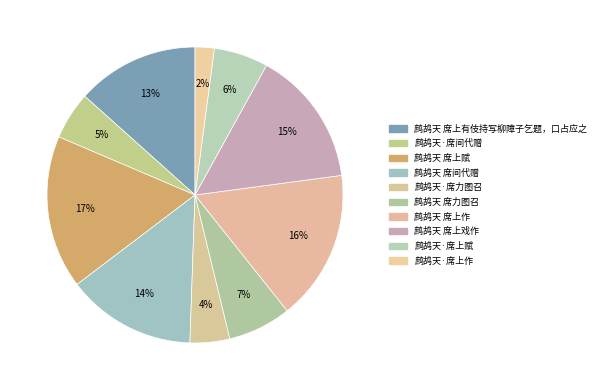

Between 鹧鸪天 席上有伎持写柳障子乞题，口占应之 and 鹧鸪天·席间代赠, which is larger?

鹧鸪天 席上有伎持写柳障子乞题，口占应之